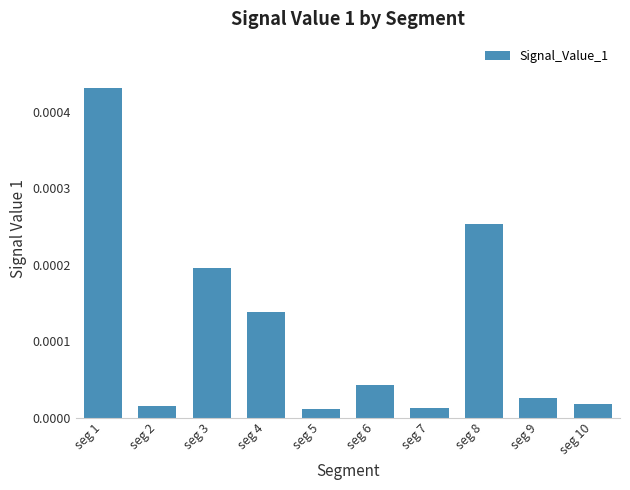

At which category does the chart reach its peak across all series?

seg 1